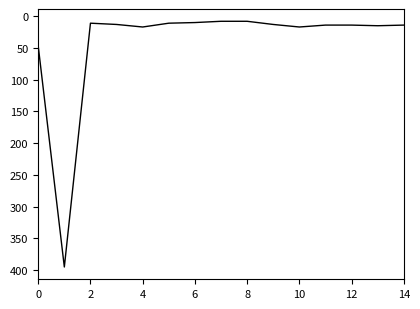

What is the greatest value displayed?

395